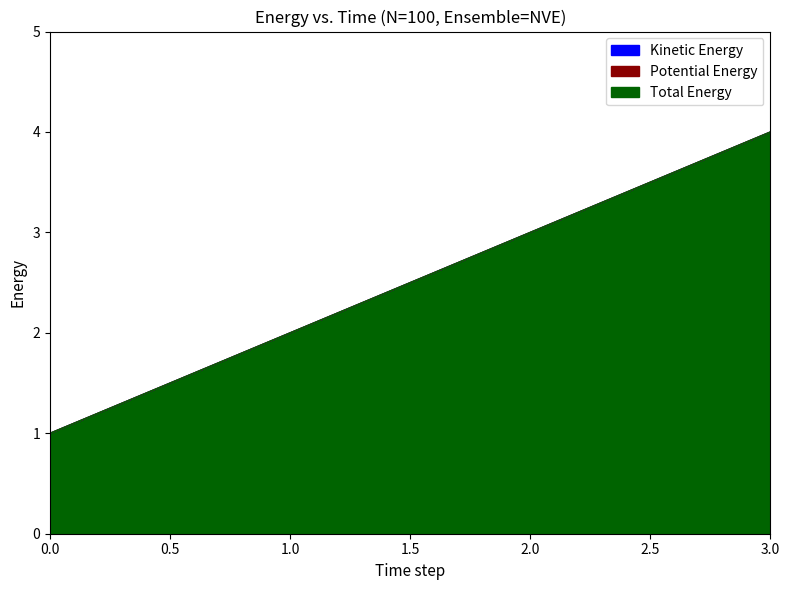

Reading left to right, what are all the values shown in this chart?

Kinetic Energy: 0=1	1=2	2=3	3=4
Potential Energy: 0=1	1=2	2=3	3=4
Total Energy: 0=1	1=2	2=3	3=4